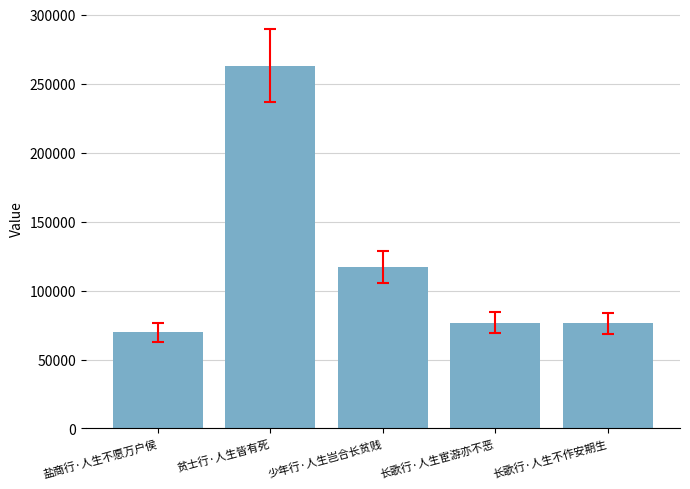

The value at 少年行·人生岂合长贫贱 is 41726. True or false?

False